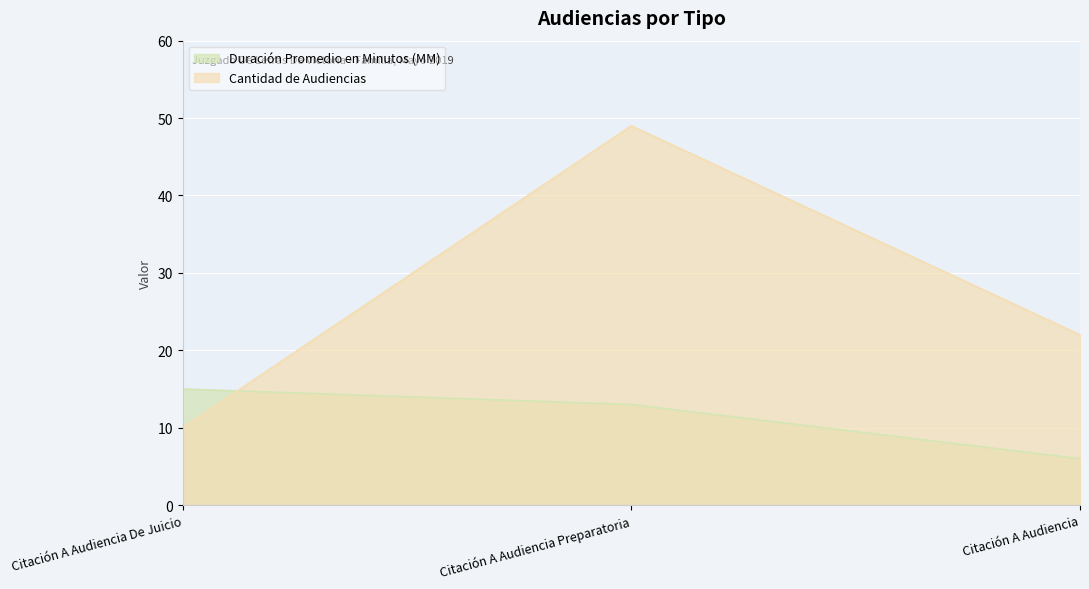

Reading left to right, transcribe all the data shown in this chart.

Duración Promedio en Minutos (MM): 15	13	6
Cantidad de Audiencias: 10	49	22